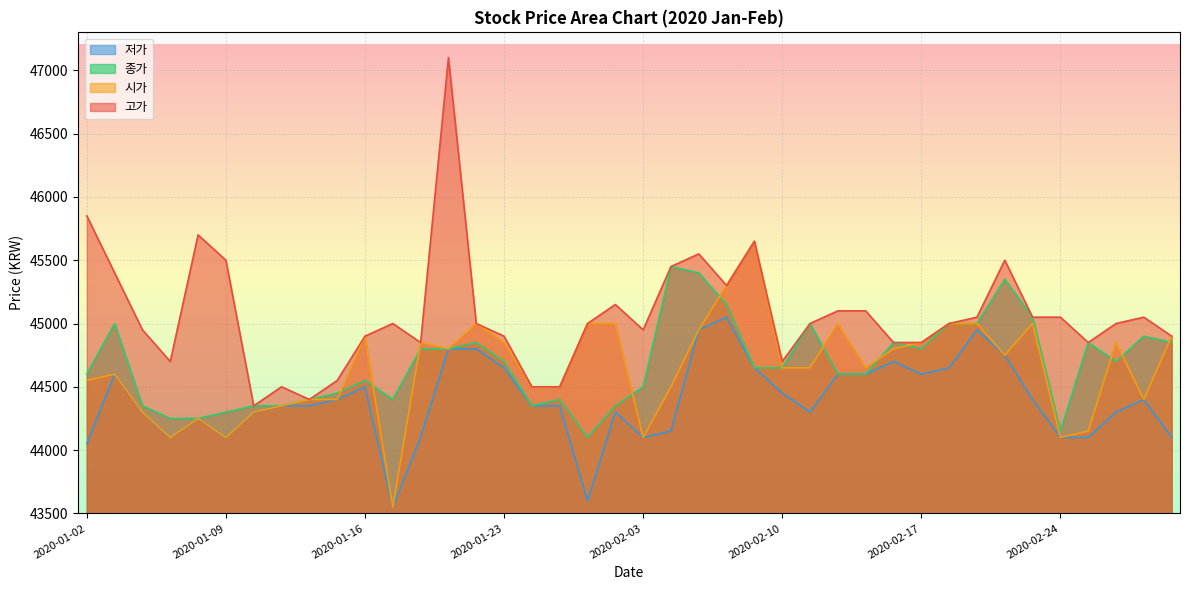

In 시가, how many points are lower than both neighbors (excluding endpoints)?

9